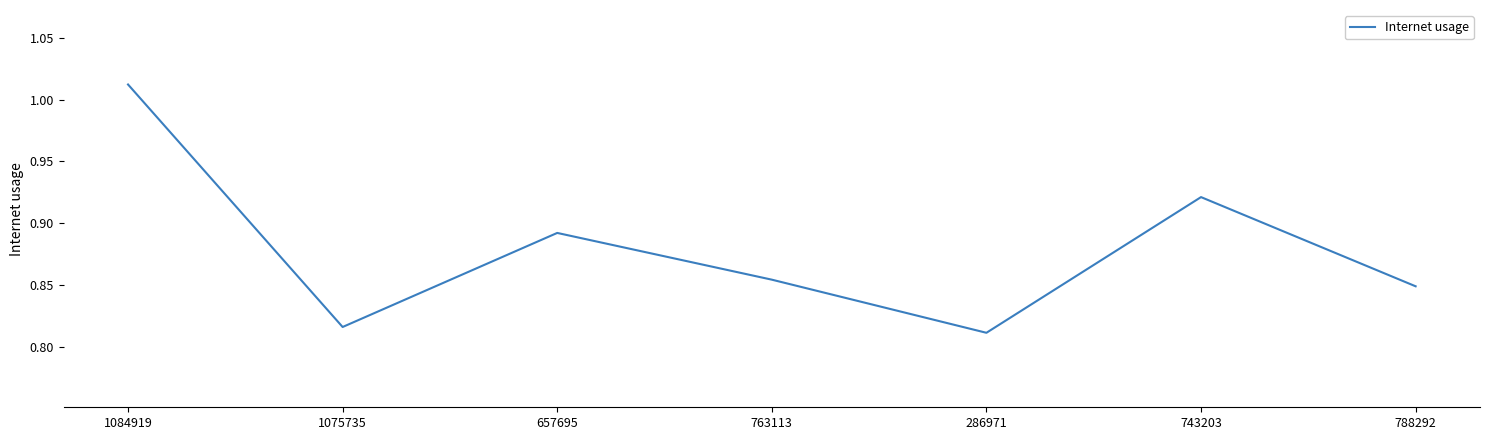

What position from the right is 743203?

2